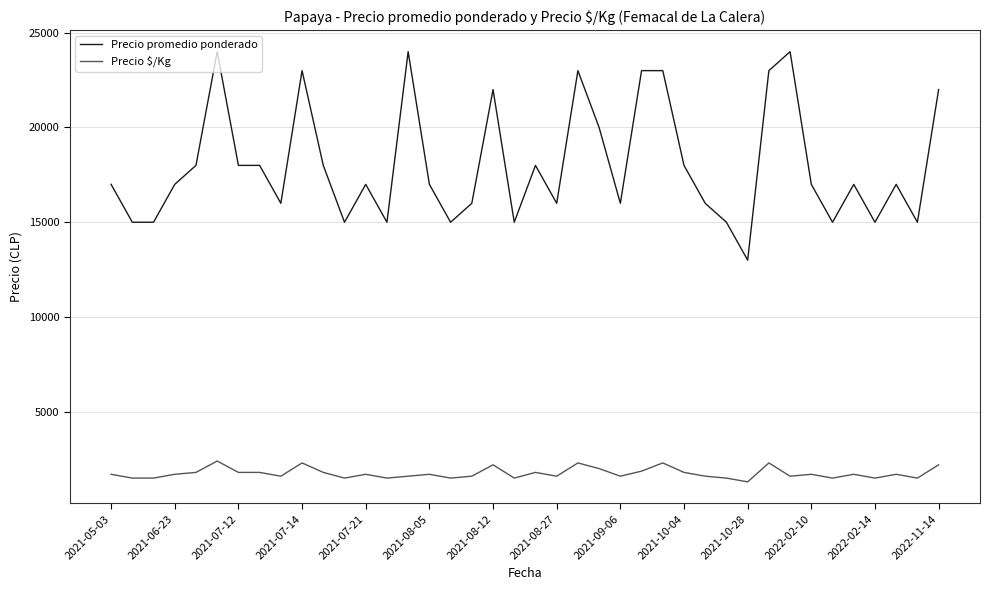

Which series has the widest spread of values?

Precio promedio ponderado